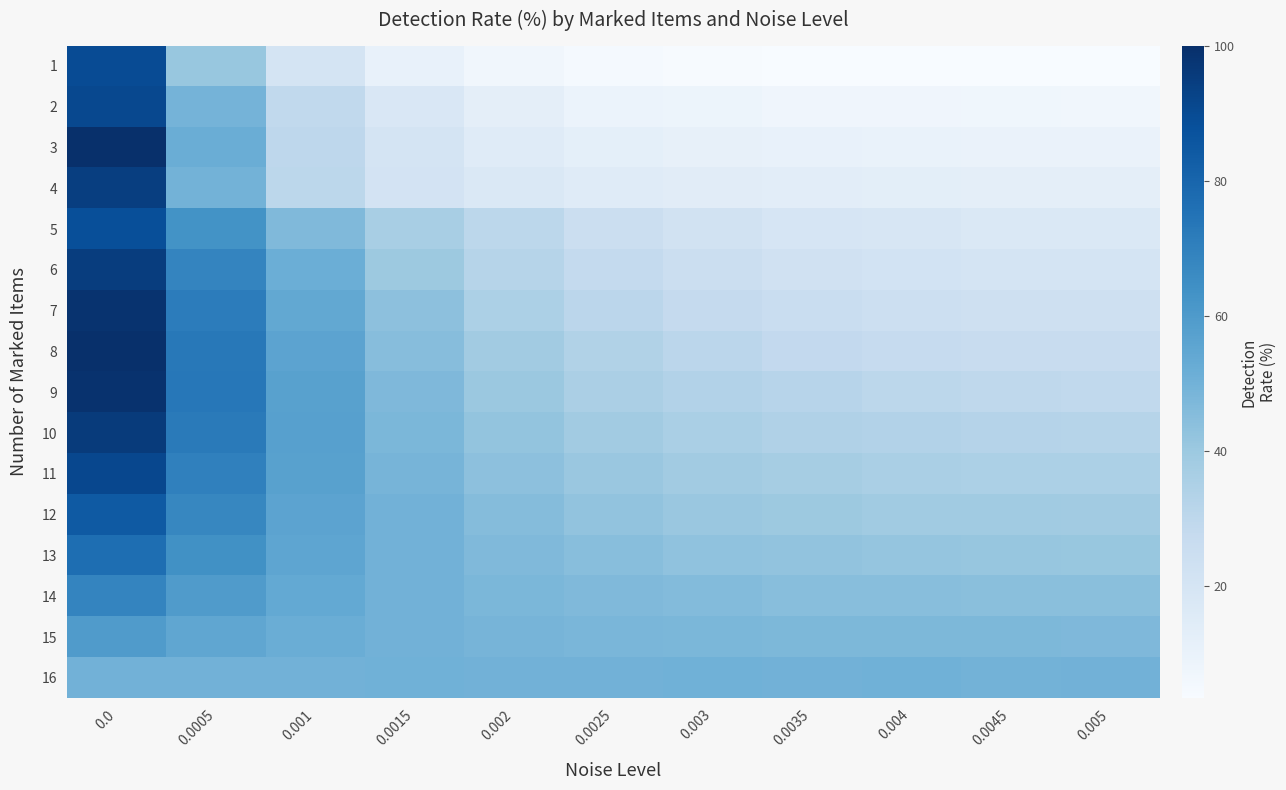

At 0.0025, list the series in order from smallest to largest.

1, 2, 3, 4, 5, 6, 7, 8, 9, 10, 11, 12, 13, 14, 15, 16